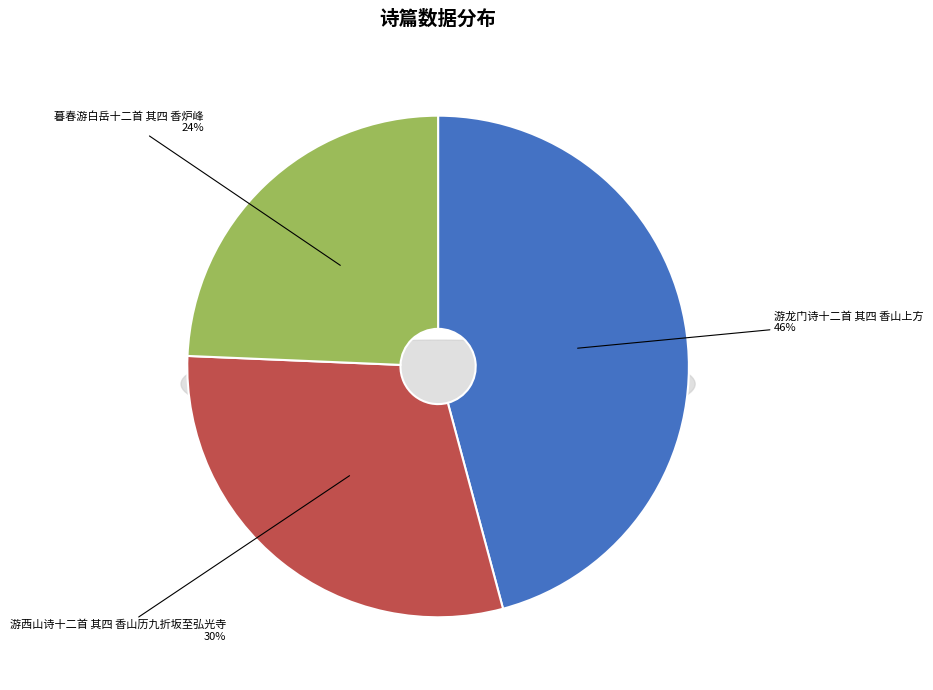

Which category has the smallest portion of the pie?

暮春游白岳十二首 其四 香炉峰